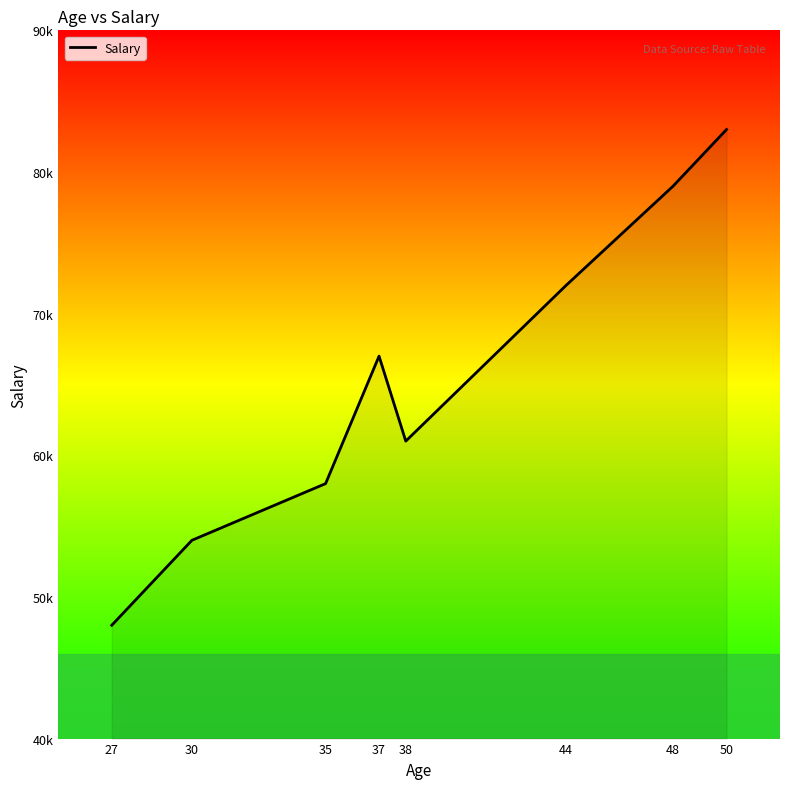

List the labels in order of value, smallest first.

27, 30, 35, 38, 37, 44, 48, 50